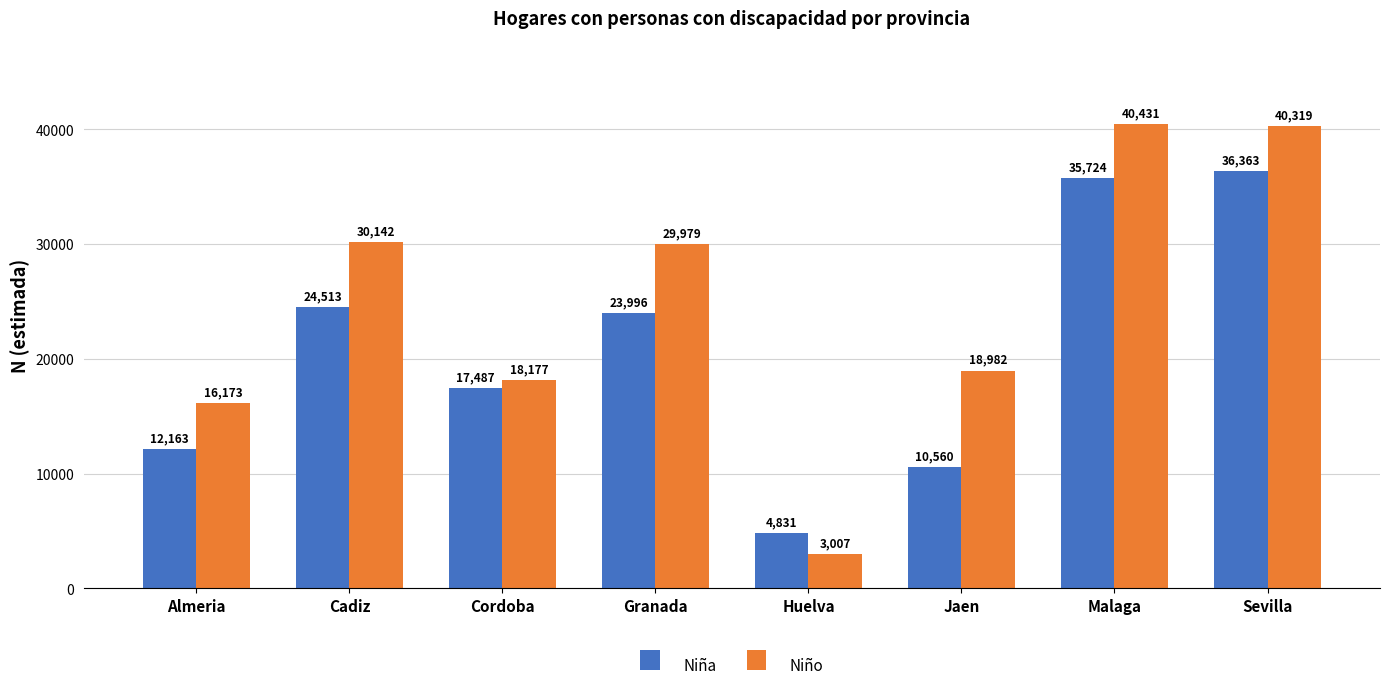

What is the sum of the Niño values at Cadiz and Huelva?

33149